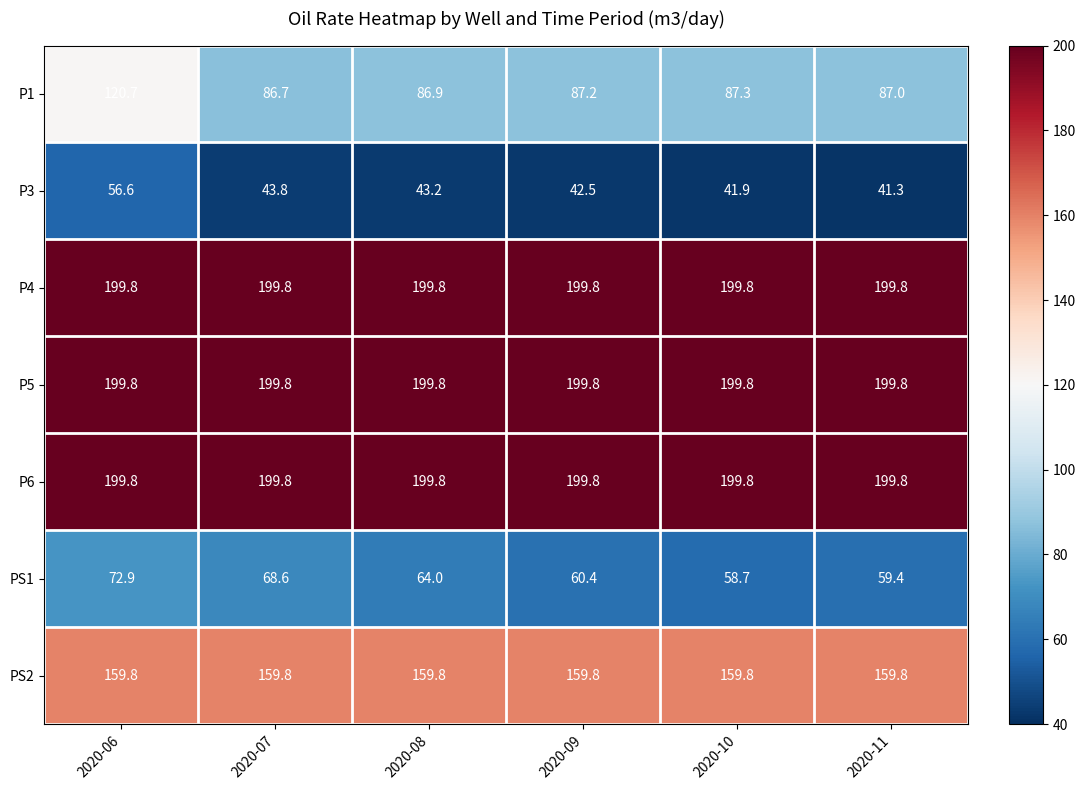

Where is PS1 nearest to the value 65?

2020-08